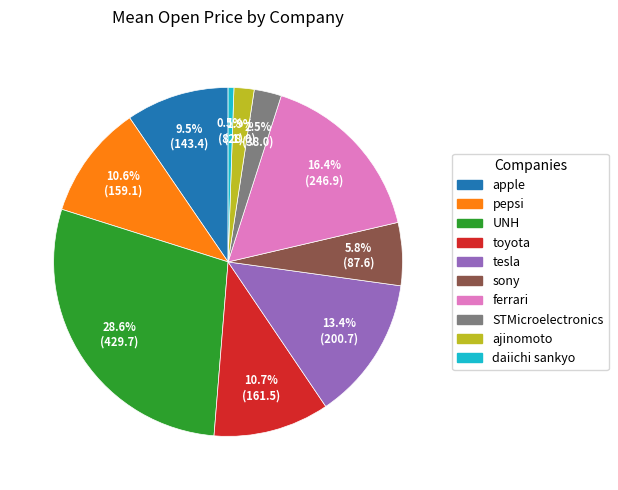

Does sony account for over 50% of the chart?

No